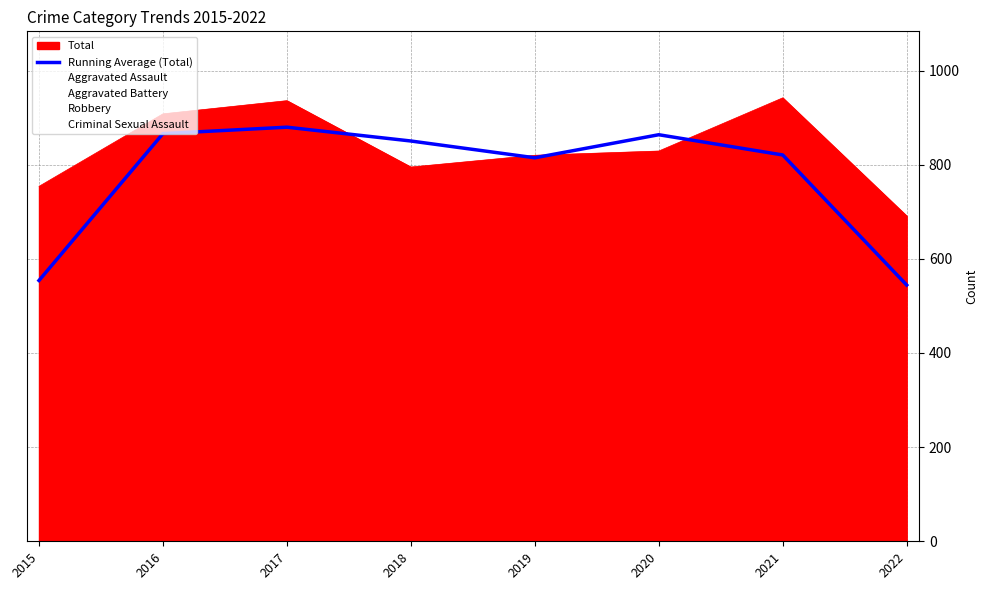

Which has a higher value, 2022 or 2019?

2019